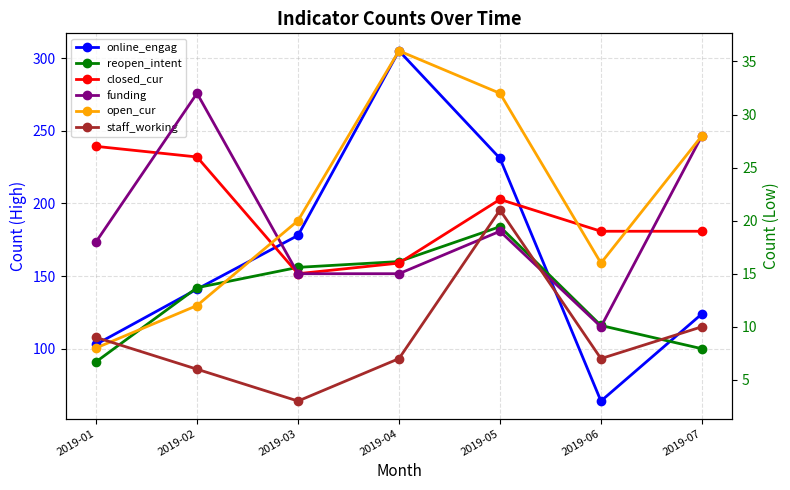

True or false: staff_working has a value of 3 at 2019-02.

False